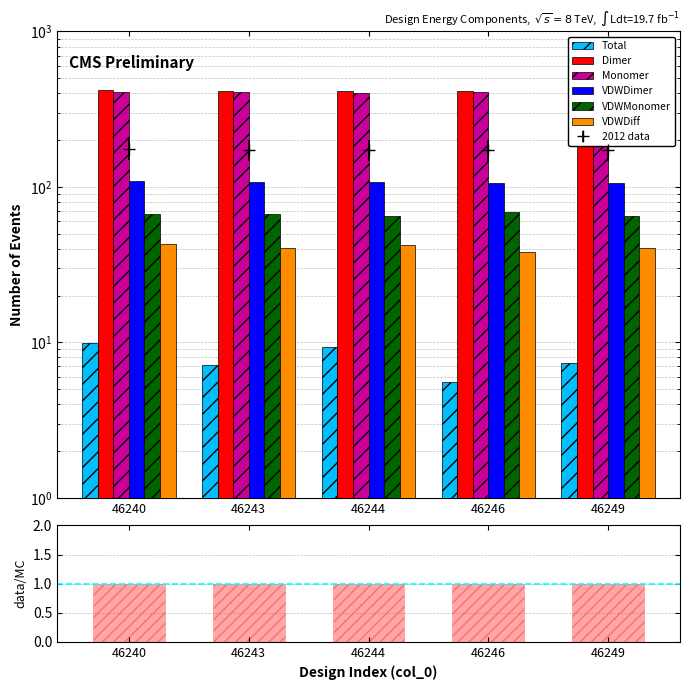

Is it true that VDWMonomer equals 65.0 at 46244?

True